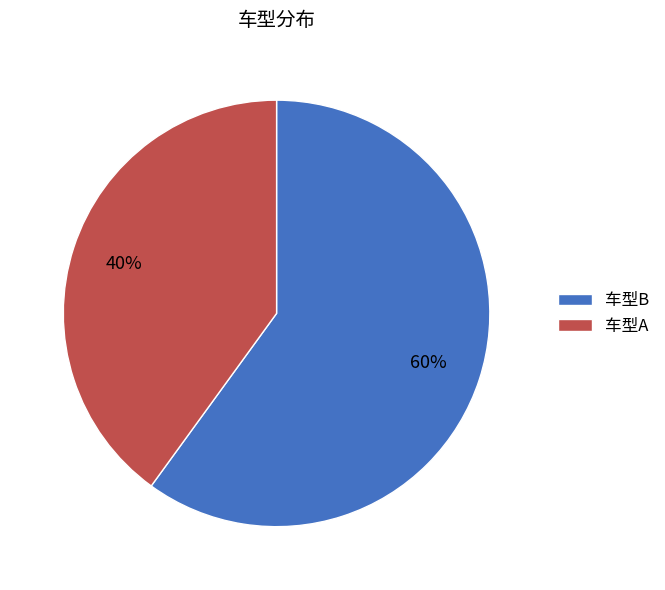

What percentage is the 车型A slice, to the nearest percent?

40%